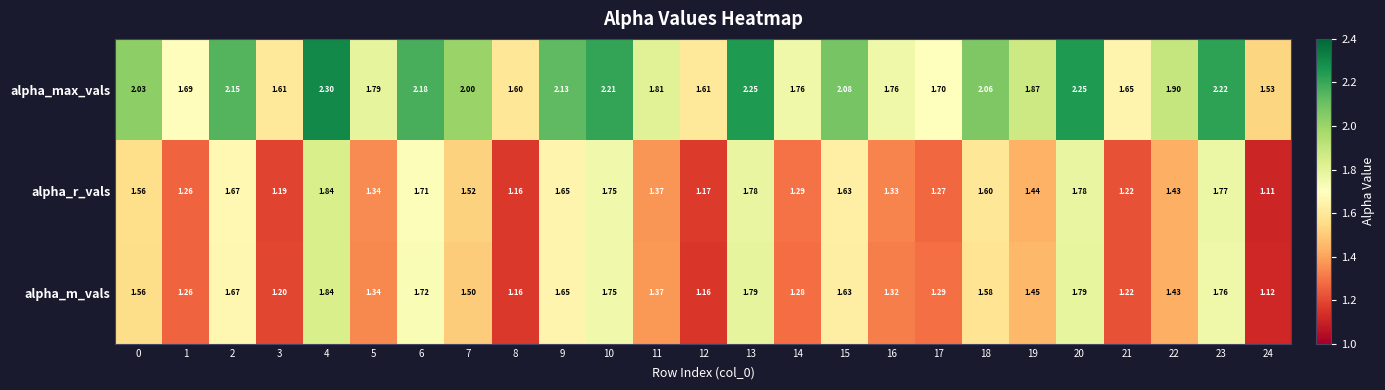

At 19, list the series in order from largest to smallest.

alpha_max_vals, alpha_m_vals, alpha_r_vals